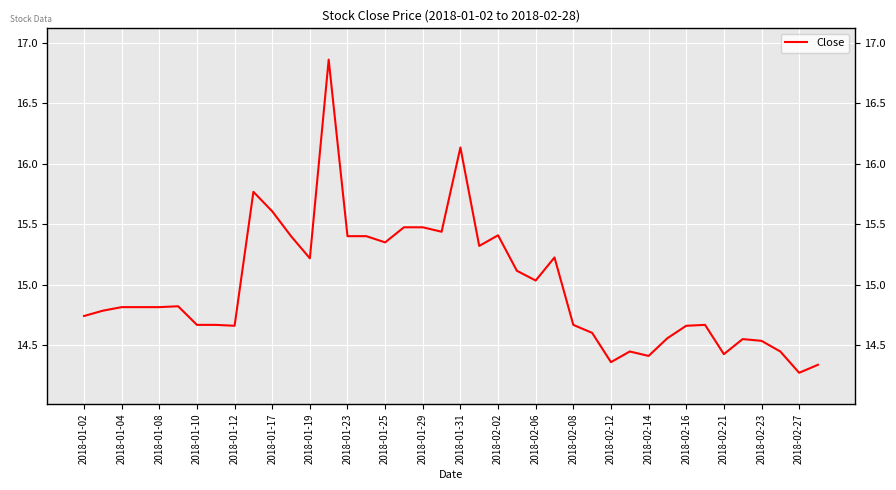

The value at 2018-02-08 is 5.7. True or false?

False